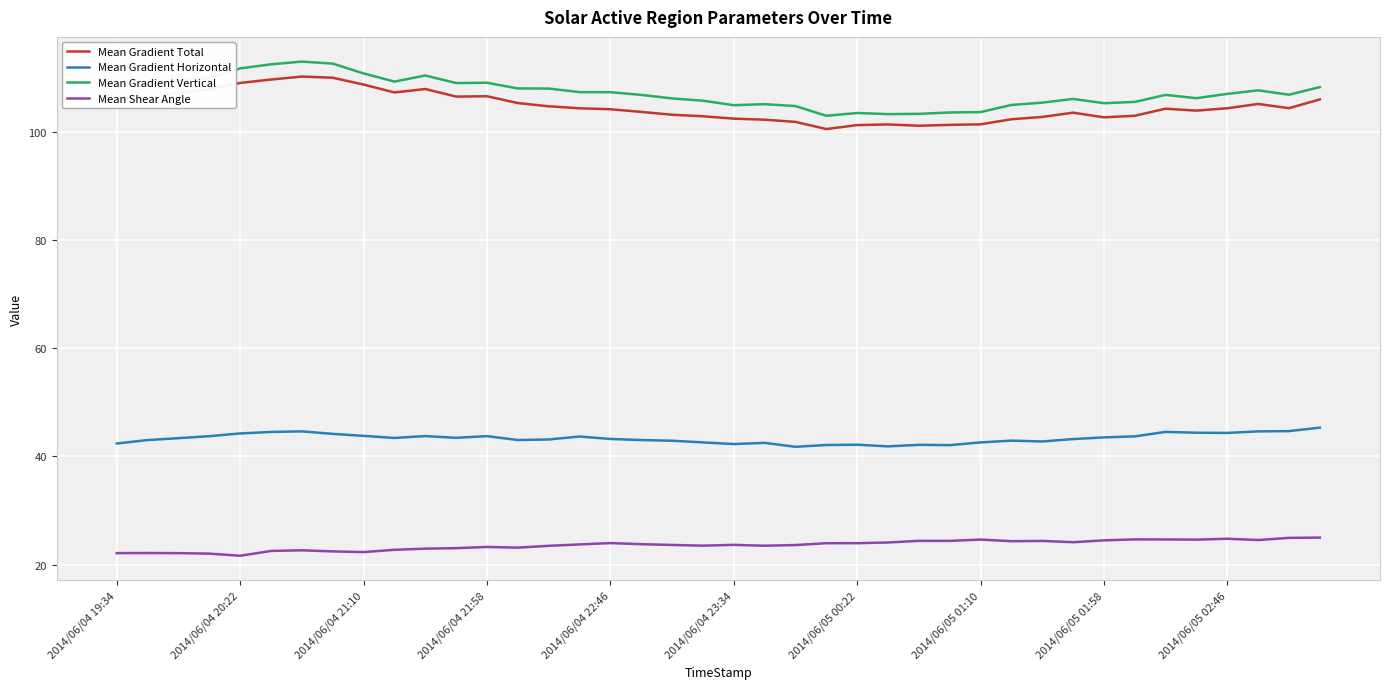

True or false: Mean Gradient Vertical and Mean Gradient Horizontal intersect in this chart.

False